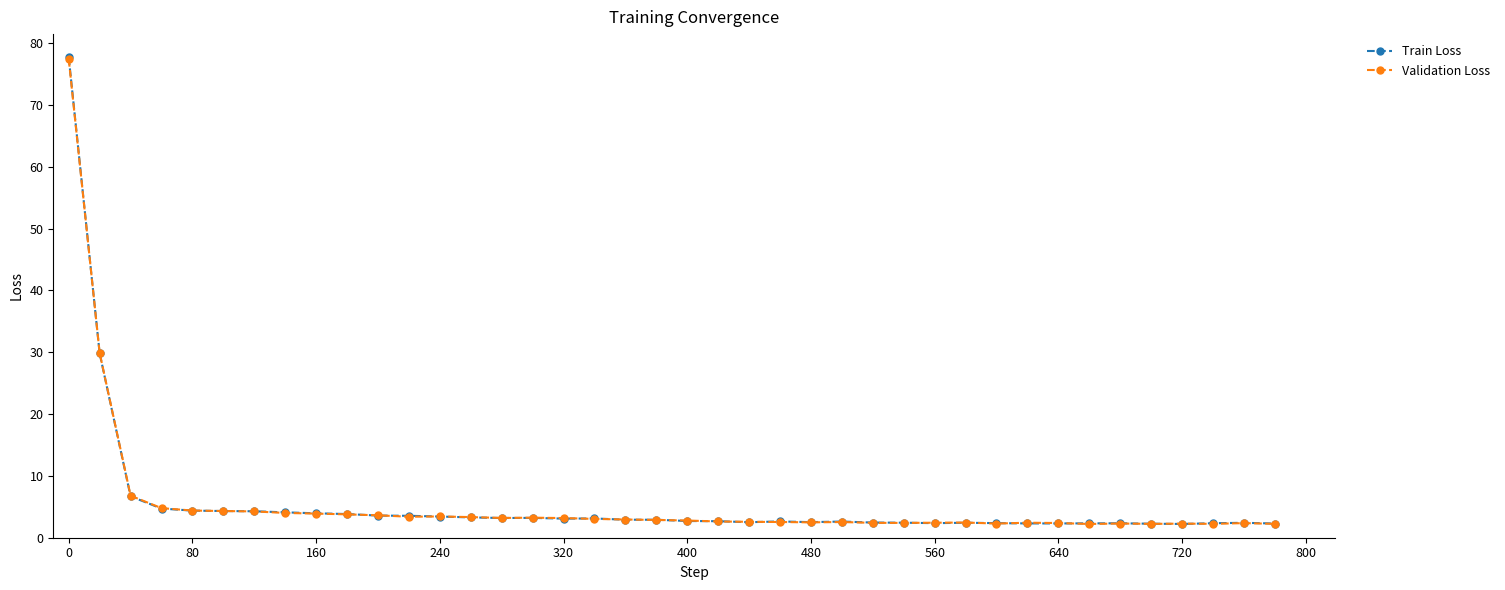

Is this an area chart (filled region under the line)?

No